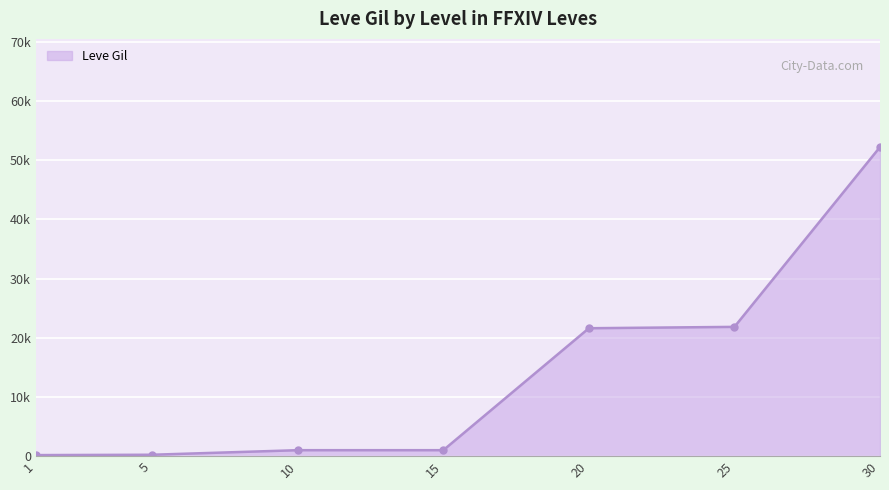

What is the value of the 1st point from the left?

160